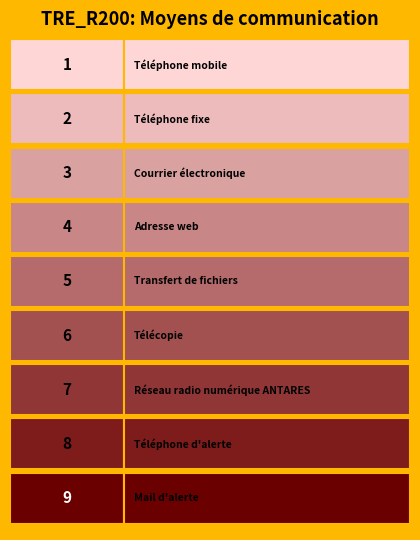

List the labels in order of value, smallest first.

Téléphone mobile, Téléphone fixe, Courrier électronique, Adresse web, Transfert de fichiers, Télécopie, Réseau radio numérique ANTARES, Téléphone d'alerte, Mail d'alerte